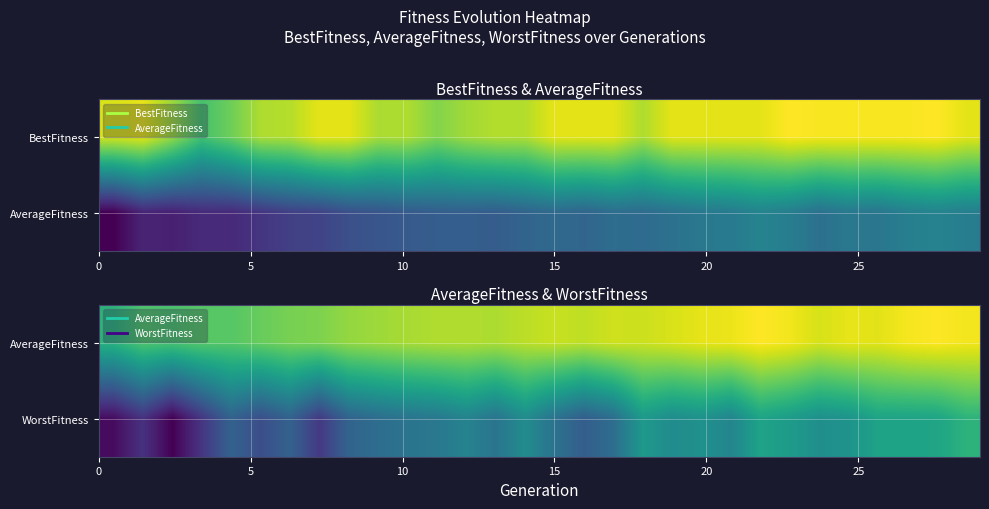

What is the highest value of the AverageFitness series?

1655.6